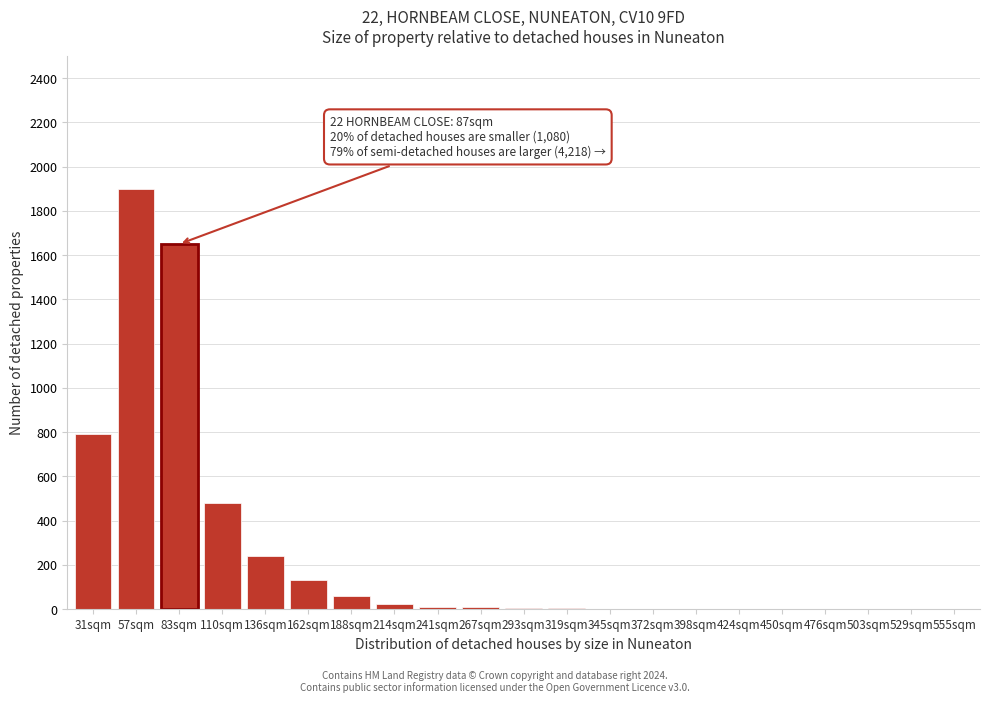

The value at 188sqm is 60. True or false?

True